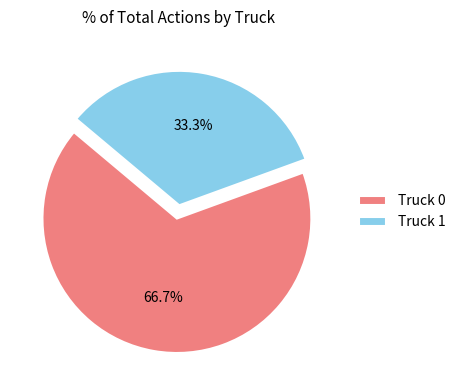

How many slices are in this pie chart?

2